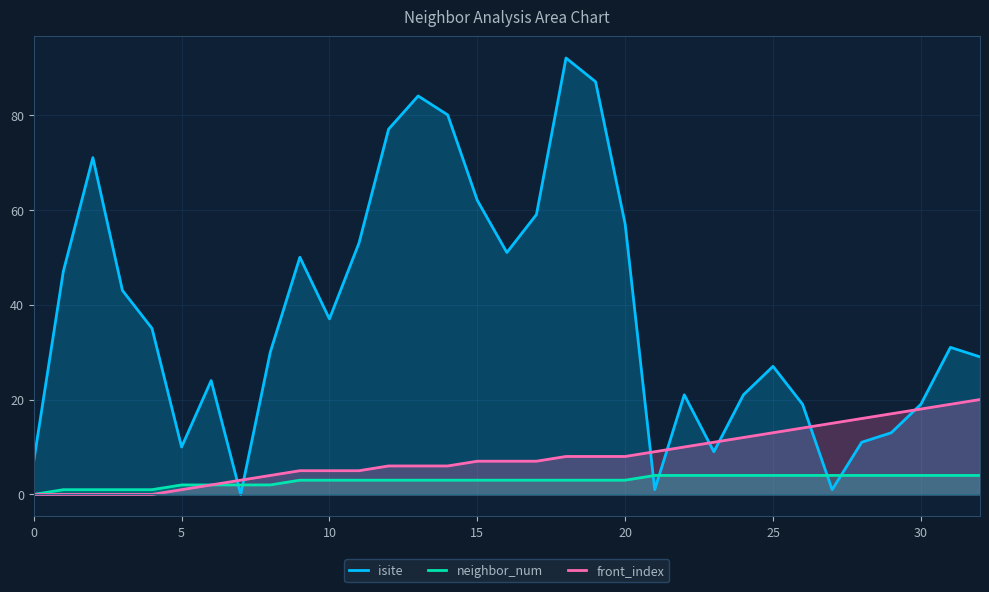

At 20, list the series in order from largest to smallest.

isite, front_index, neighbor_num